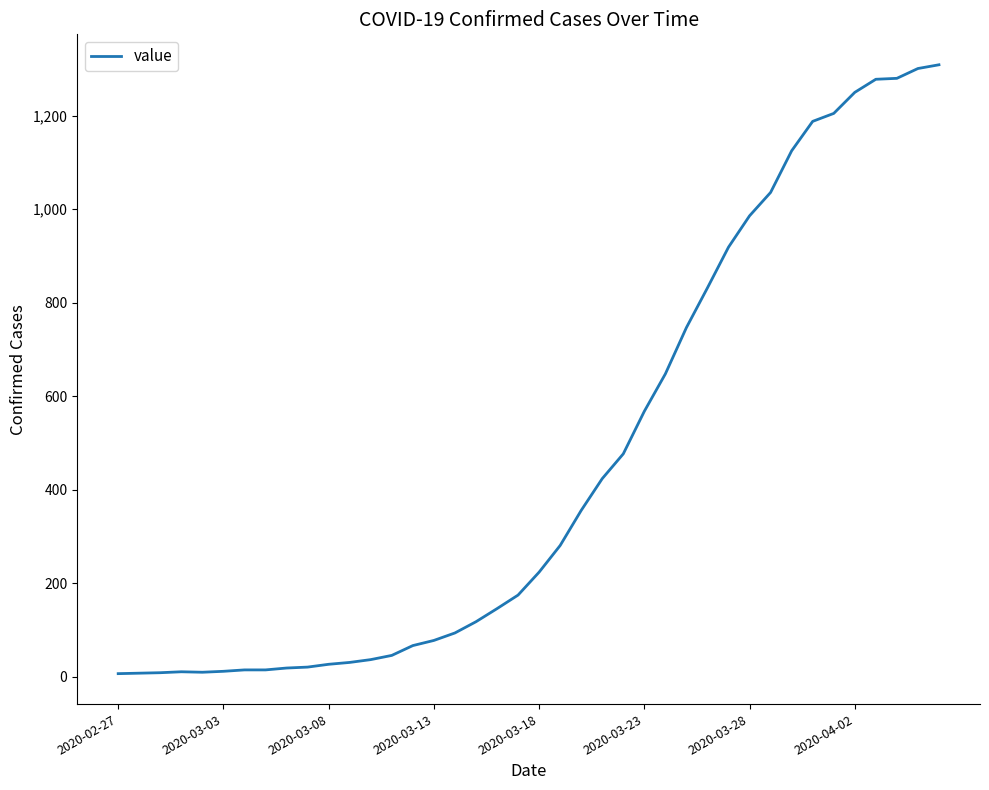

What is the maximum value shown in the chart?

1309